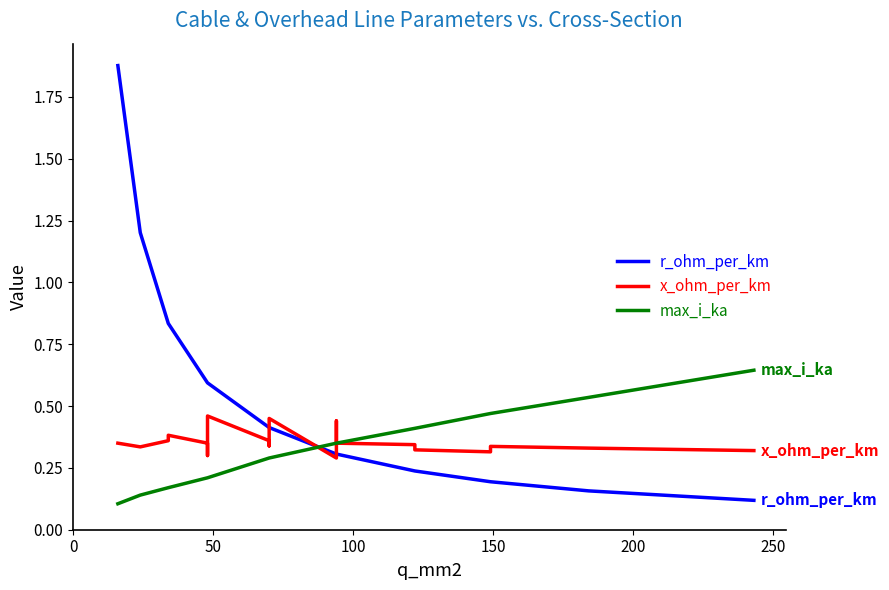

What is the label of the 20th point from the right?

50